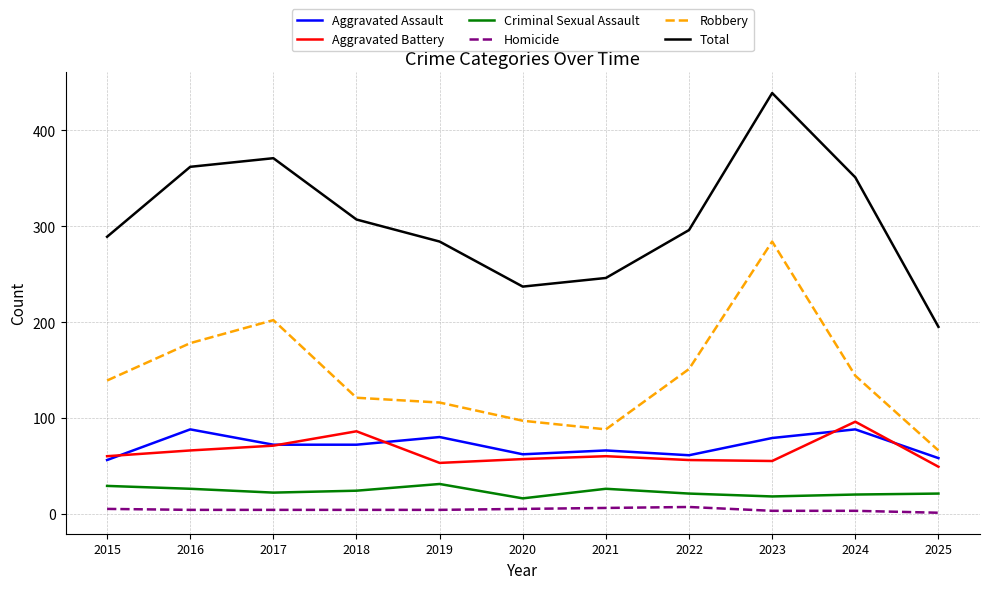

What is the smallest value displayed?

1